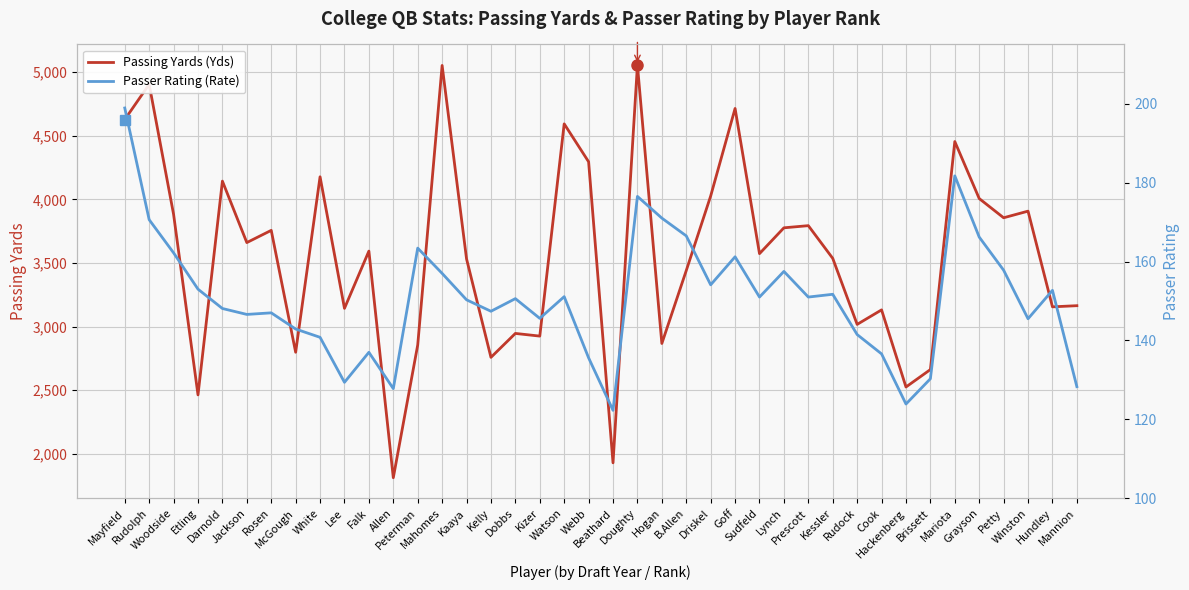

Where does the Passing Yards (Yds) series first go above 3593?

Mayfield